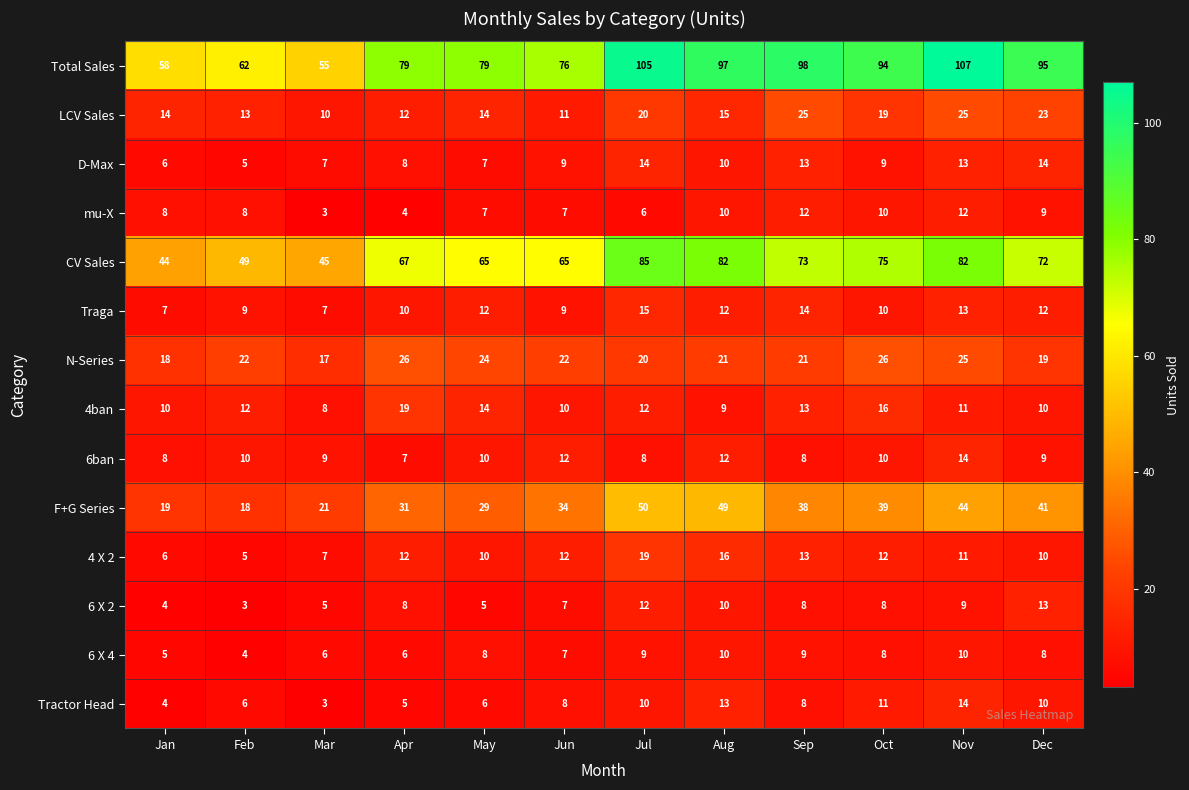

The value of LCV Sales at Aug is 15. True or false?

True